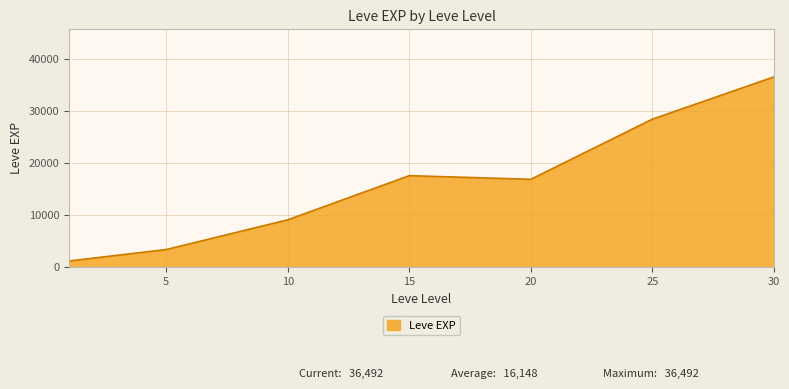

True or false: there are more than 1 points higher than both neighbors.

False